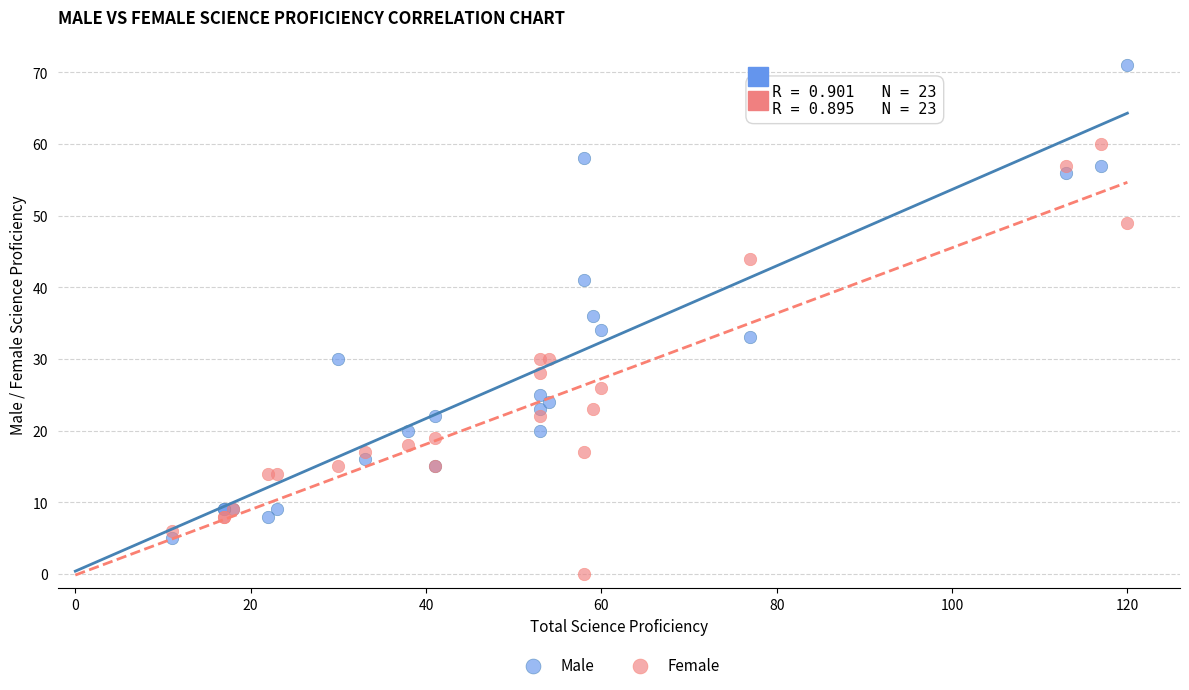

Which series contains the highest Y value?

Male